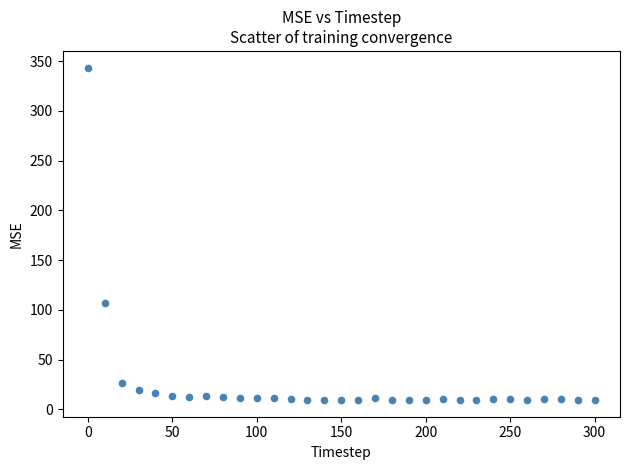

What is the range of Y values (max minus min)?

334.3